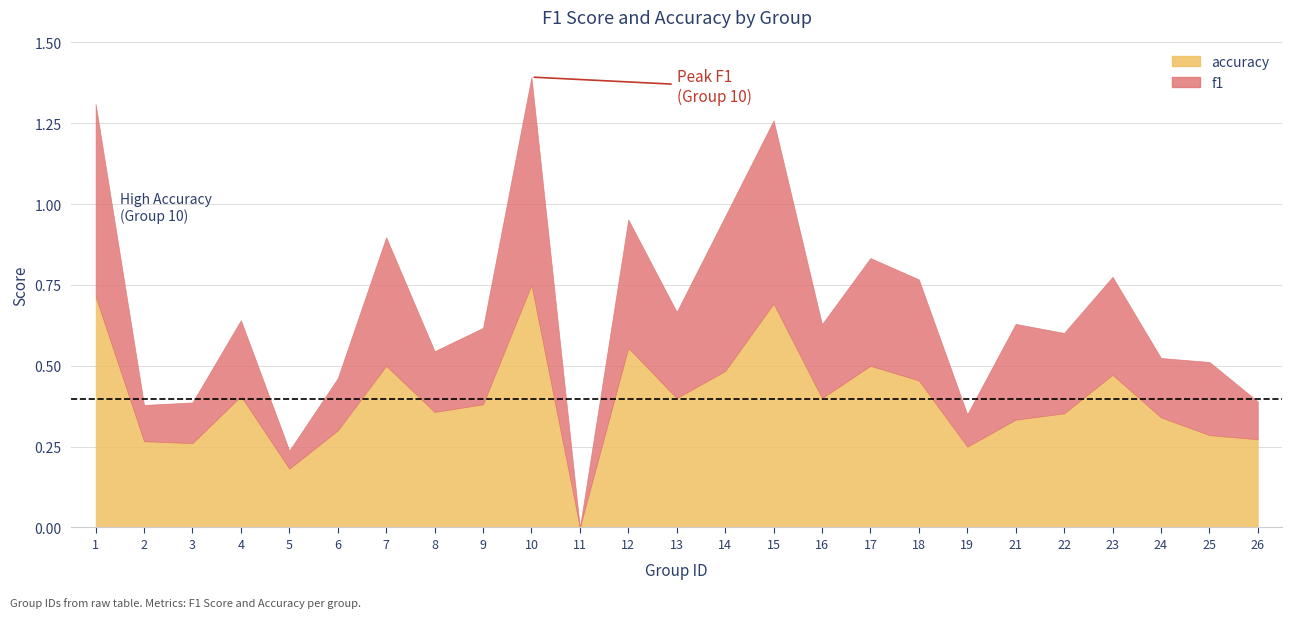

Is the value of accuracy at 13 greater than the value of f1 at 14?

No